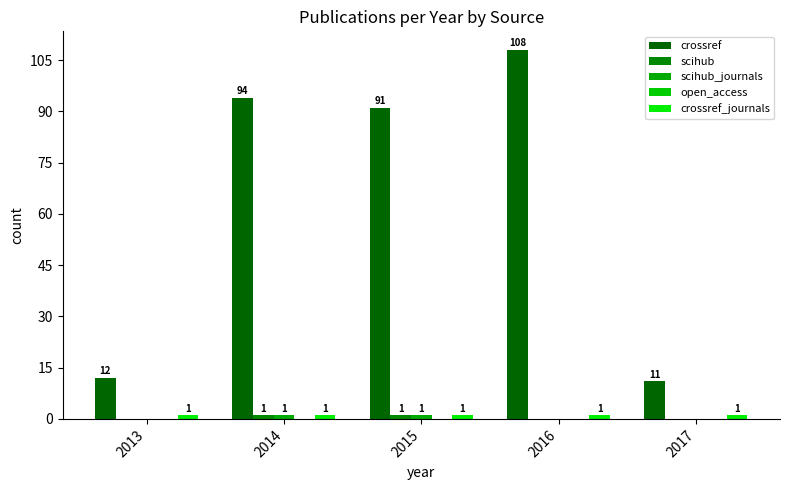

Which series has the largest total across all categories?

crossref